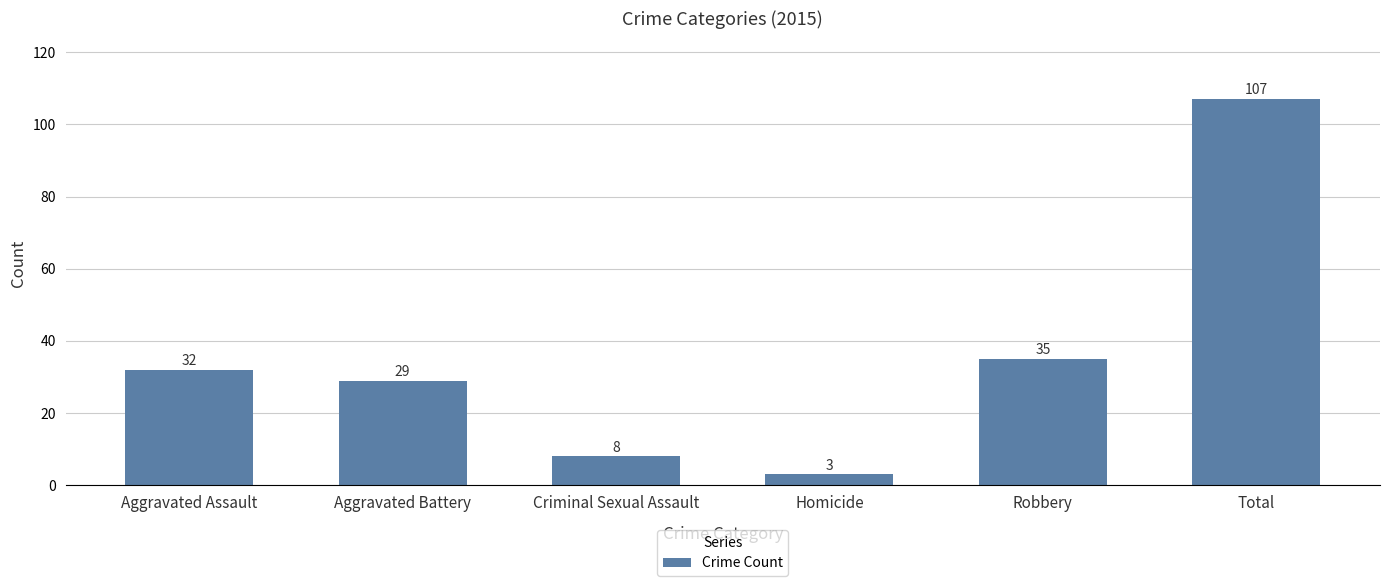

What is the sum of all values?

214